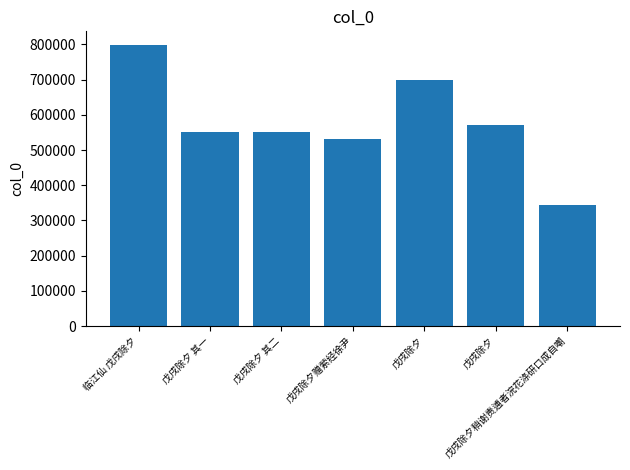

What is the smallest value displayed?

343900